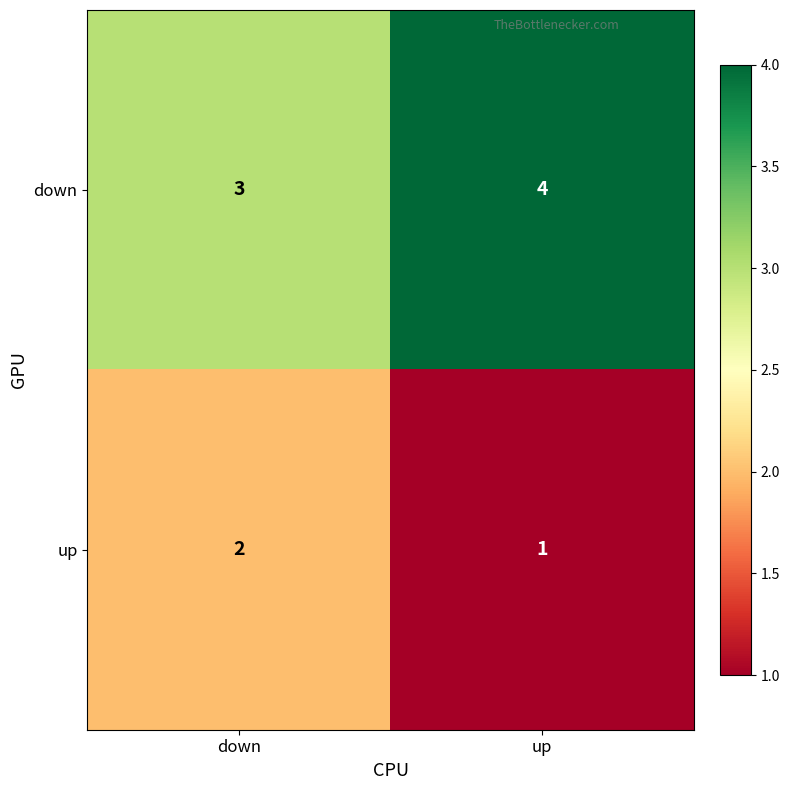

Reading left to right, list all the values displayed in this chart.

down: 3	4
up: 2	1